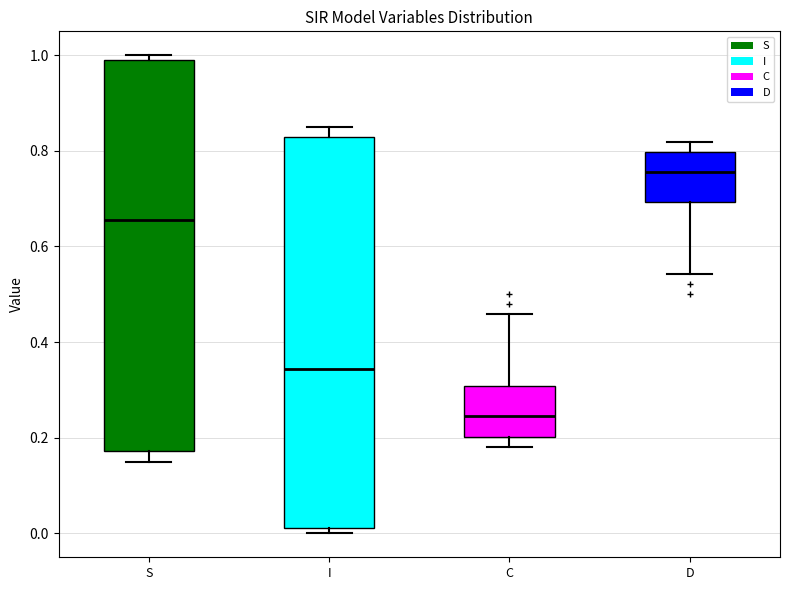

Where is the lower edge of the box for I on the y-axis? The values are not printed on the chart, so give them approximately, as read against the axis.

0.02